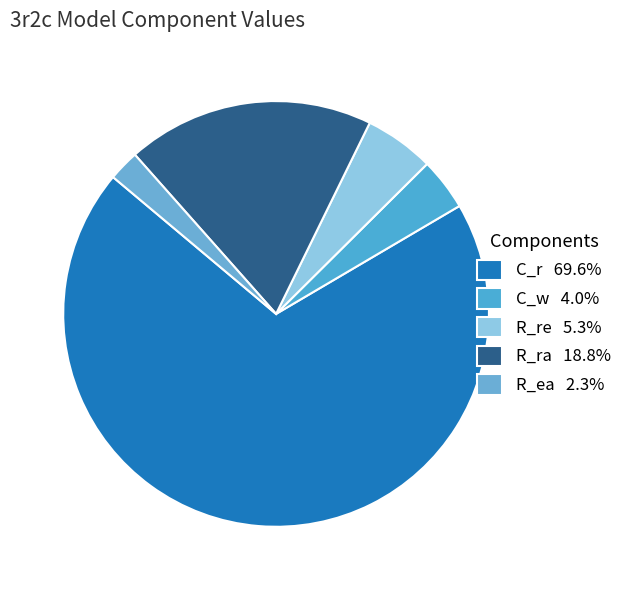

To the nearest percent, what is the difference between the largest and smallest slice percentages?

67%